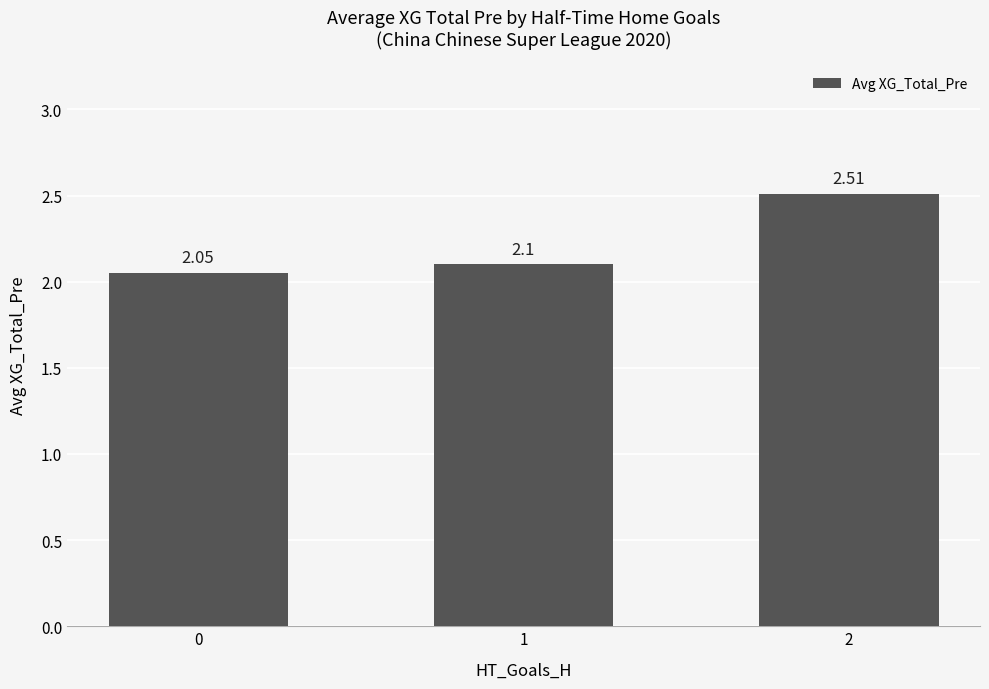

Is it true that the value at 2 is 4.0?

False